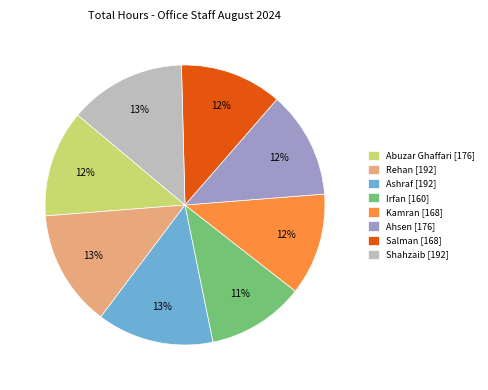

Is the sum of Kamran [168] and Ahsen [176] greater than half?

No